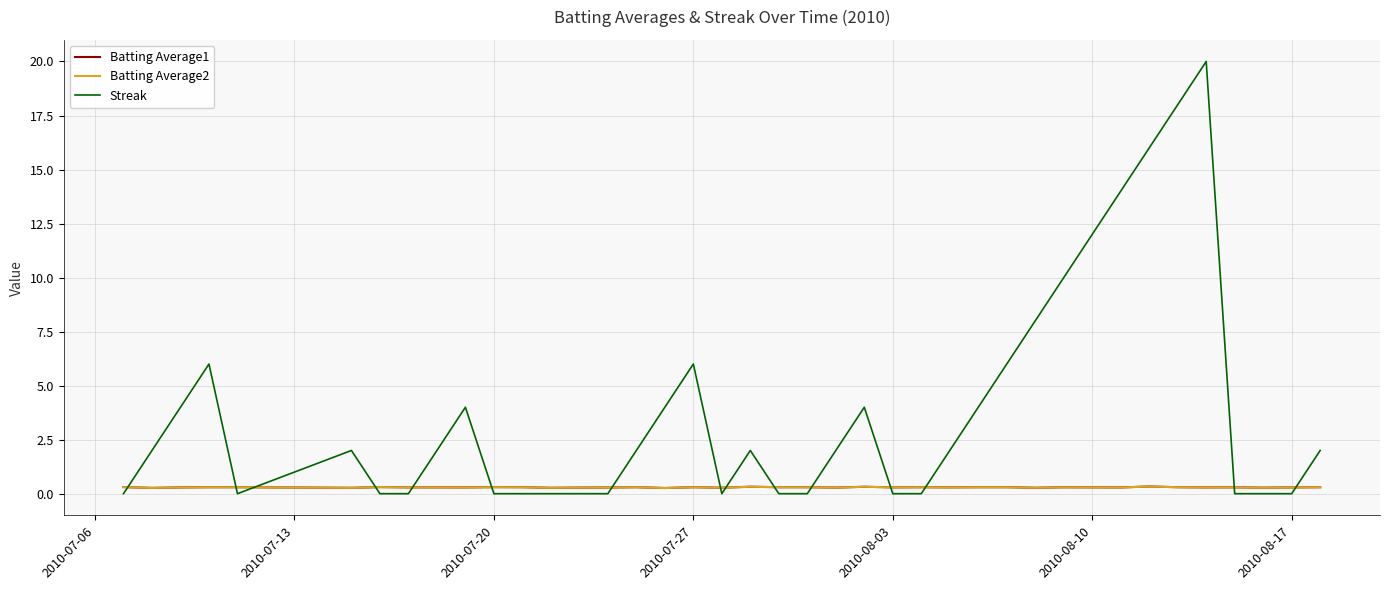

What is the greatest value displayed?

20.0